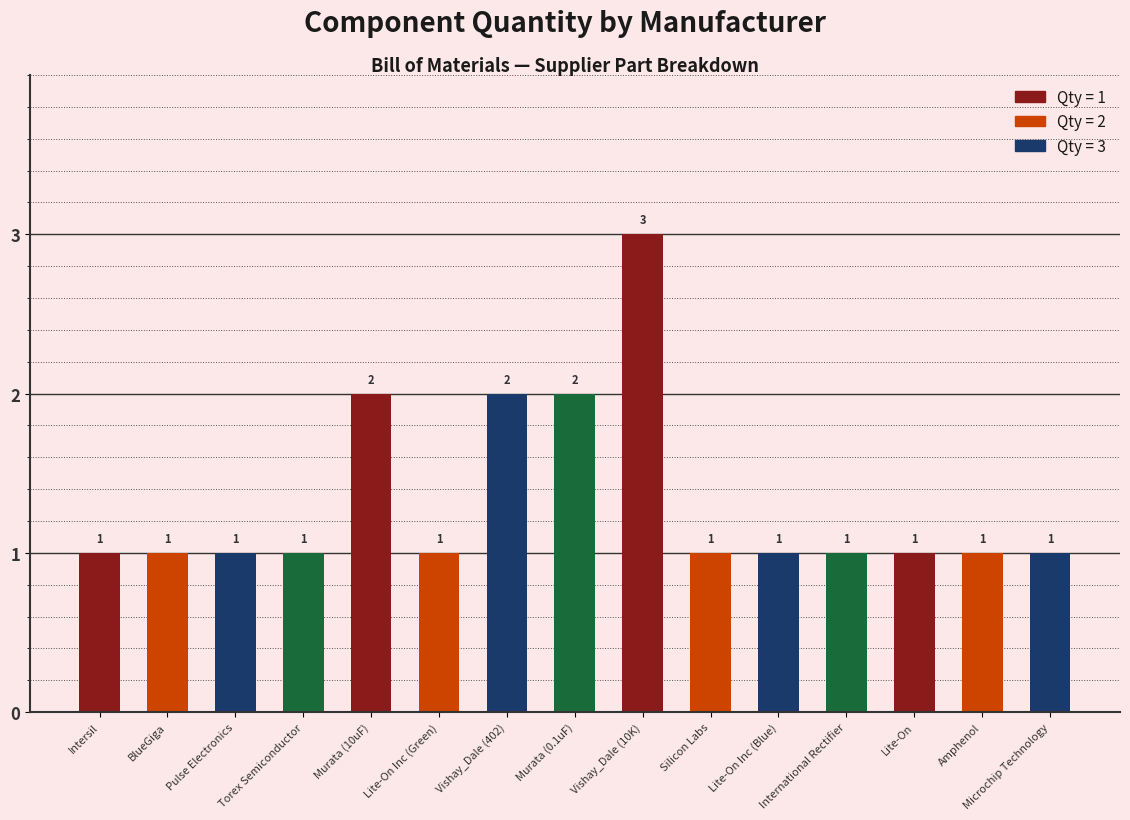

Are the bars horizontal?

No